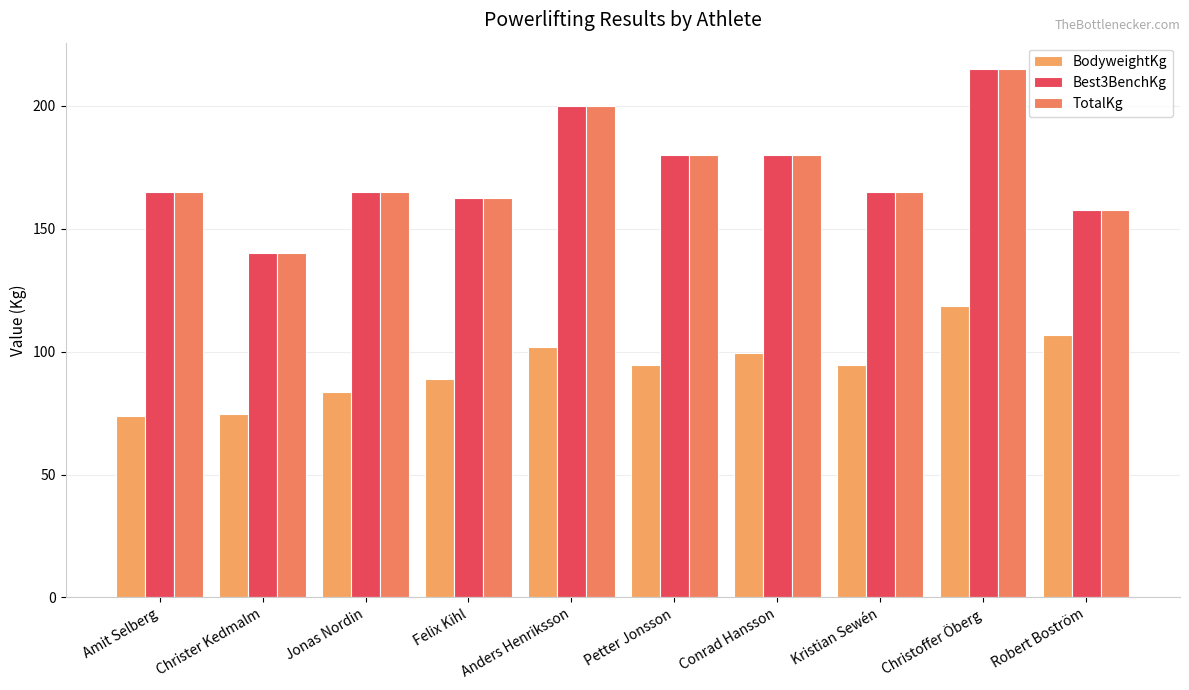

How many distinct data groups are displayed?

3